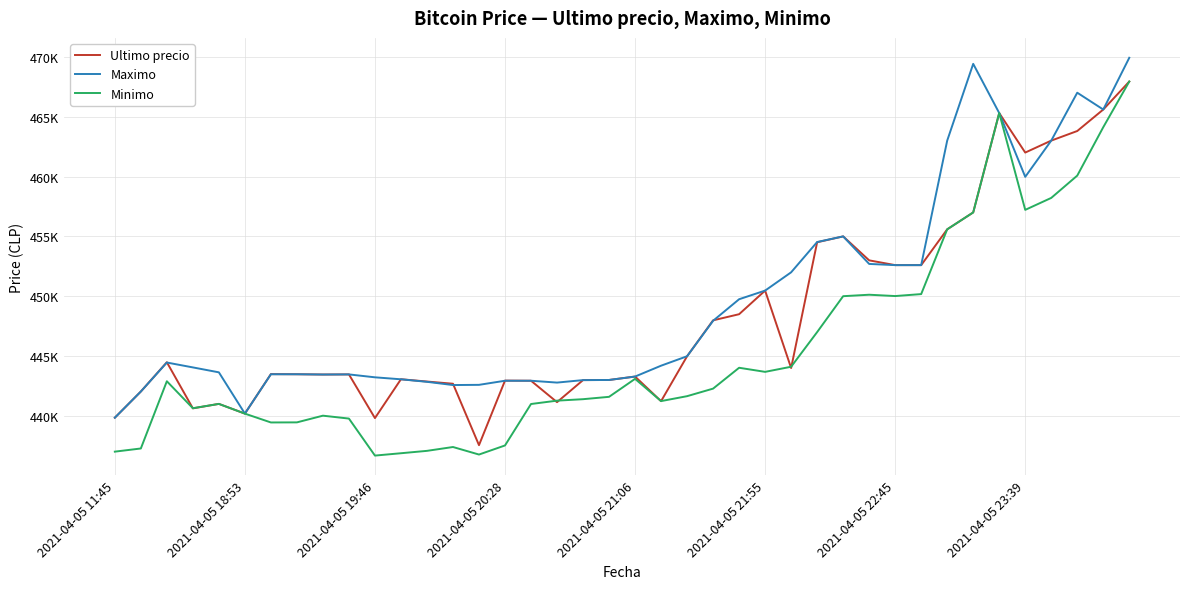

Which series ends up on top after the final intersection of Minimo and Ultimo precio?

Ultimo precio